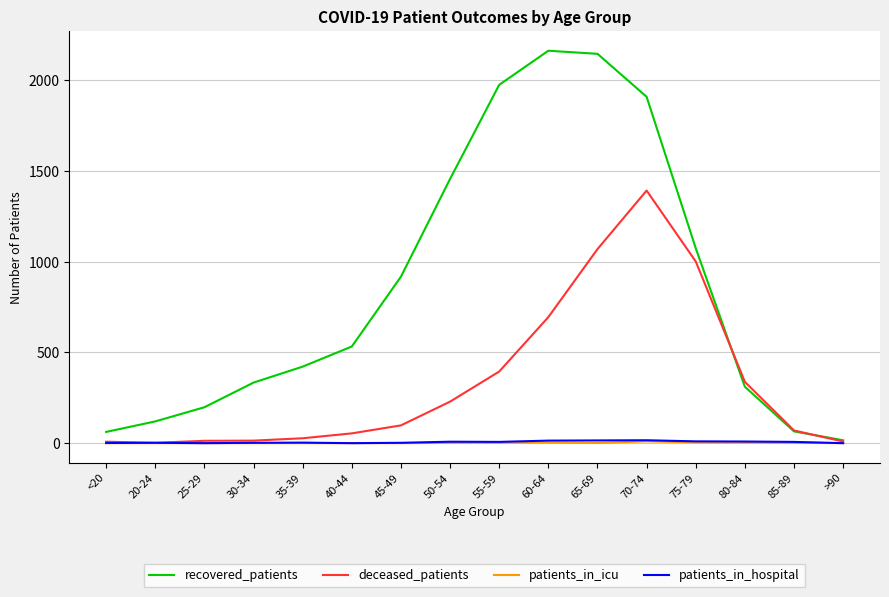

Which series has the largest total across all categories?

recovered_patients